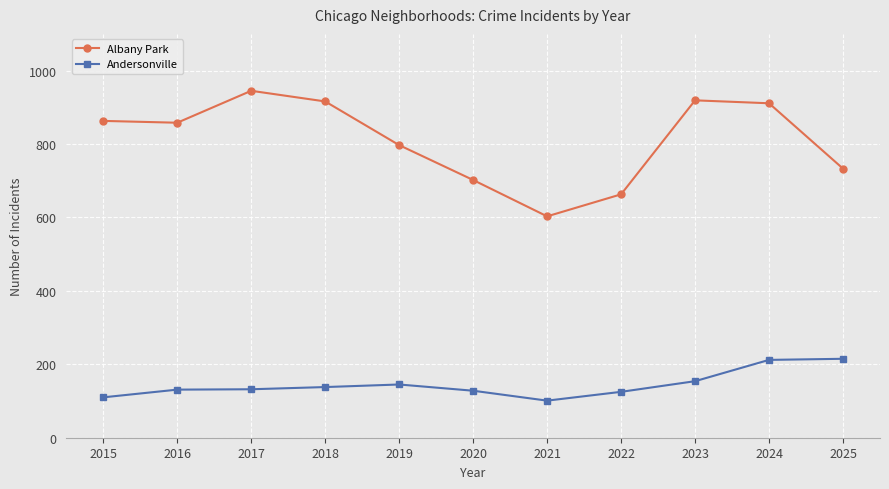

True or false: Albany Park and Andersonville intersect in this chart.

False